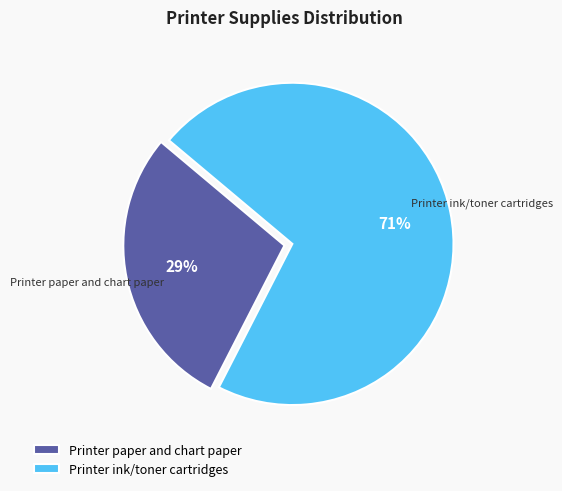

Which has a higher value, Printer paper and chart paper or Printer ink/toner cartridges?

Printer ink/toner cartridges